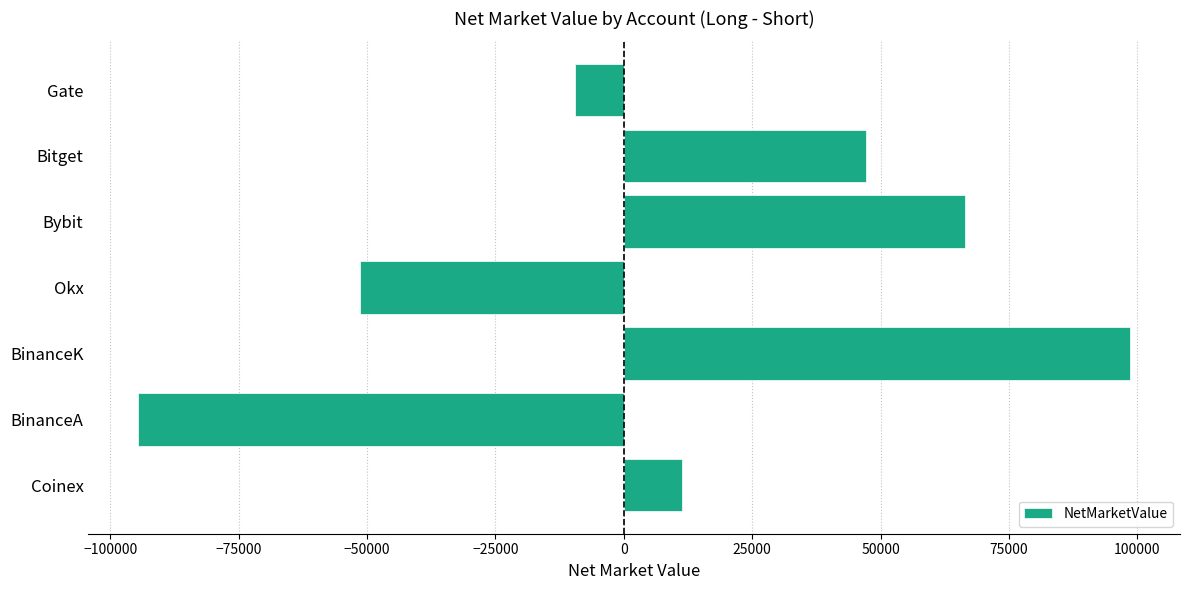

The value at Okx is -19913.4. True or false?

False